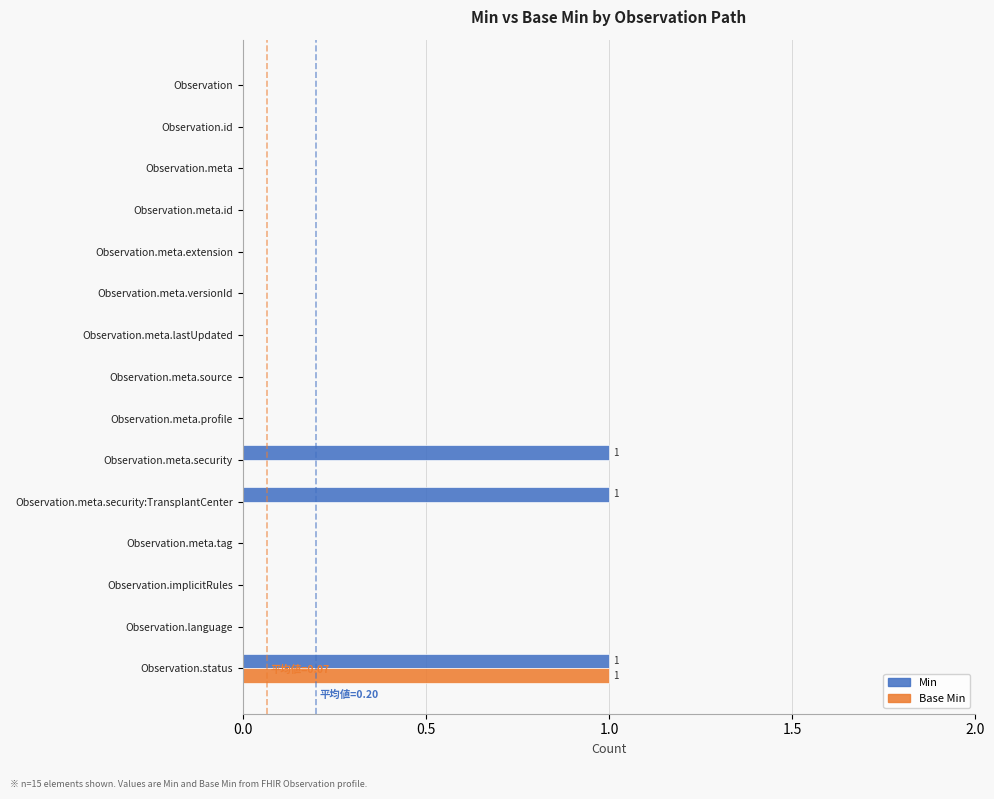

Is the value of Min at Observation.status greater than the value of Base Min at Observation.meta.security?

Yes